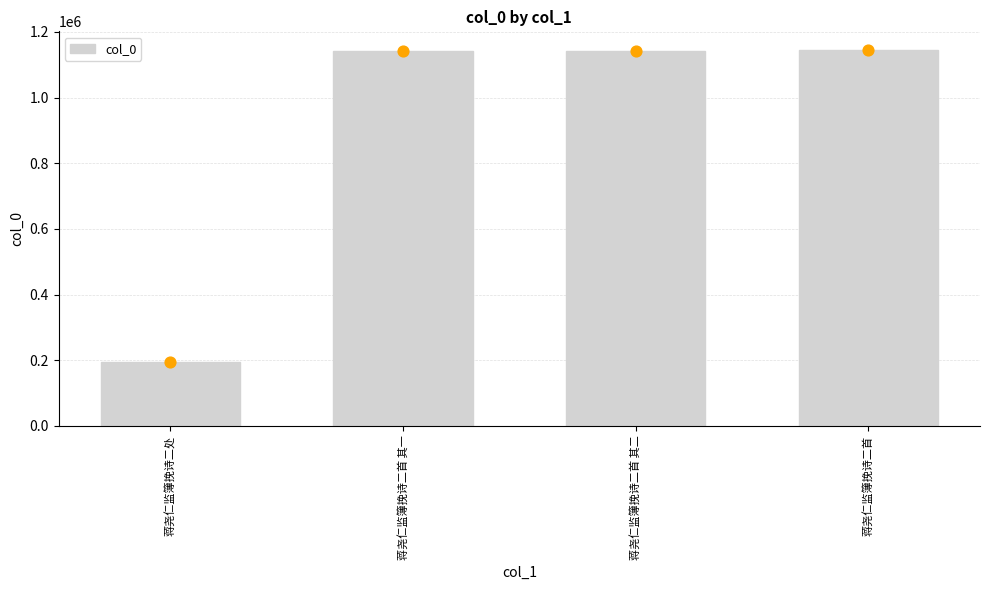

What is the change in value from 蒋尧仁监簿挽诗二处 to 蒋尧仁监簿挽诗二首 其二?

+946064